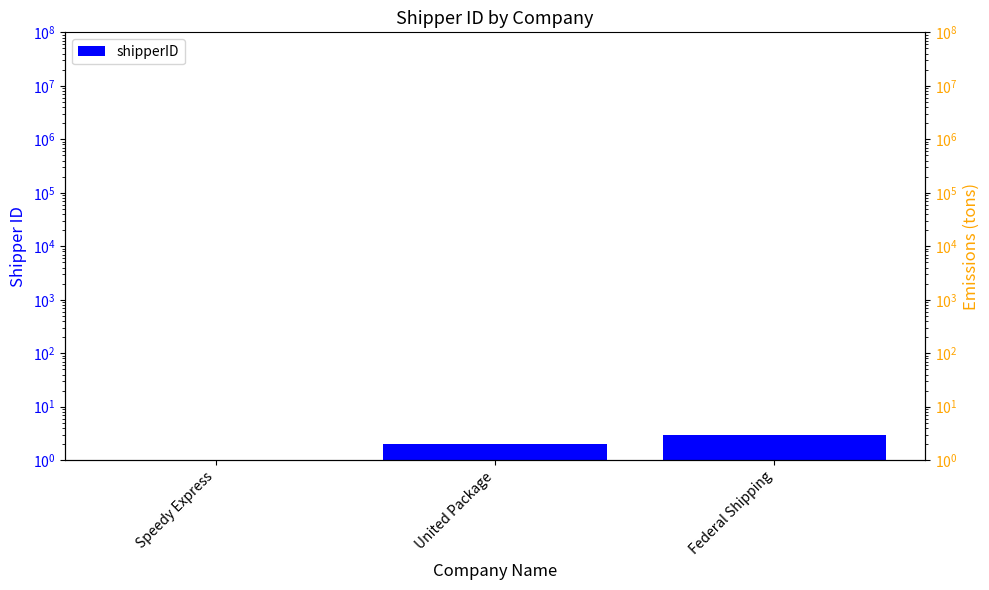

How many values are below 2?

1